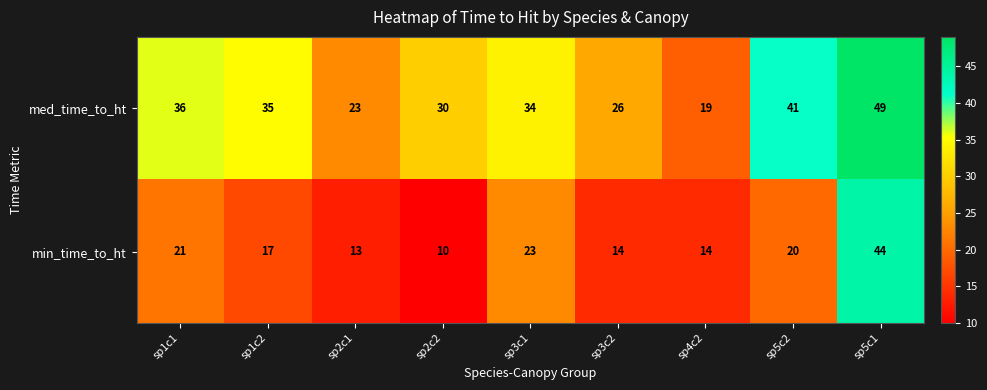

Where is min_time_to_ht nearest to the value 27?

sp3c1